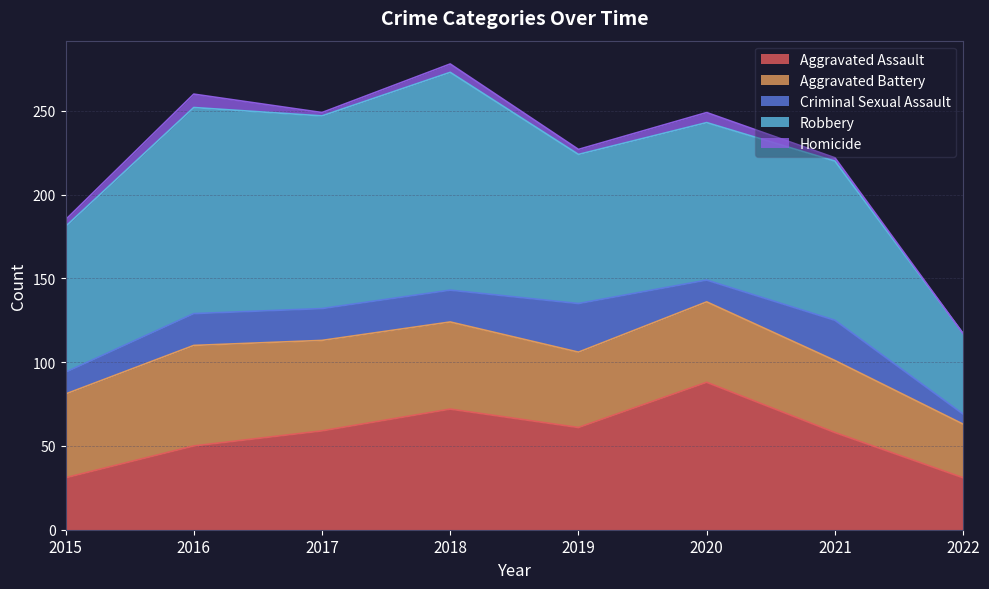

At which label does Aggravated Battery reach its minimum?

2022